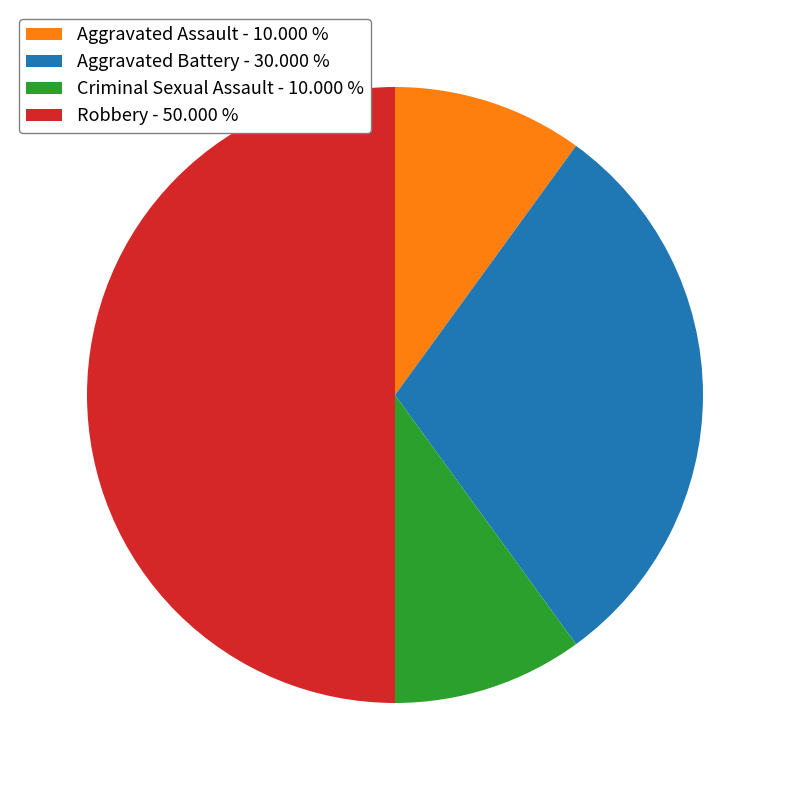

Which slice is the largest?

Robbery - 50.000 %